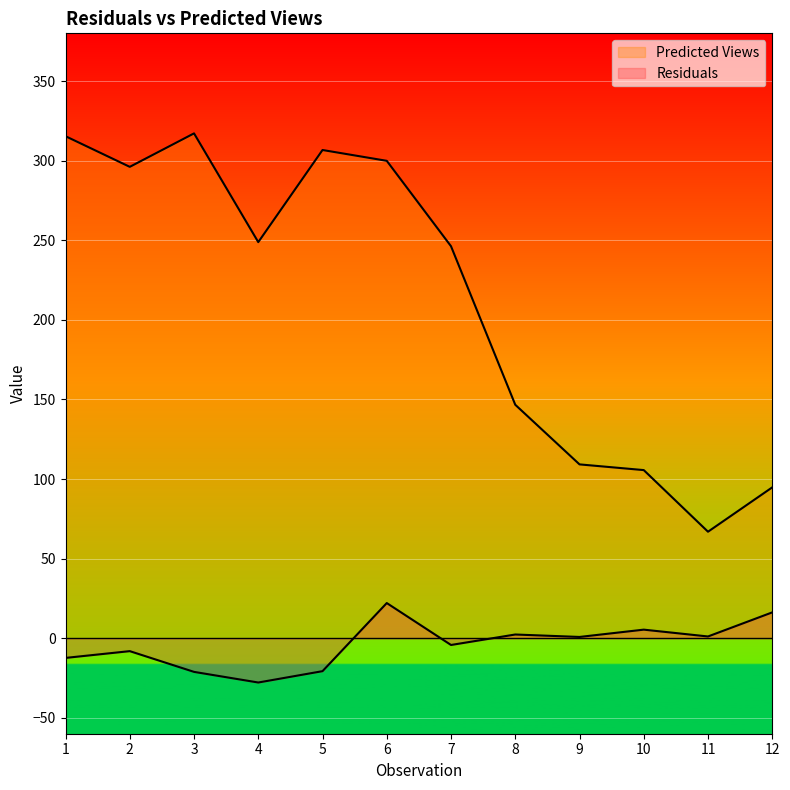

The value of Predicted Views at 12 is 94.8. True or false?

True